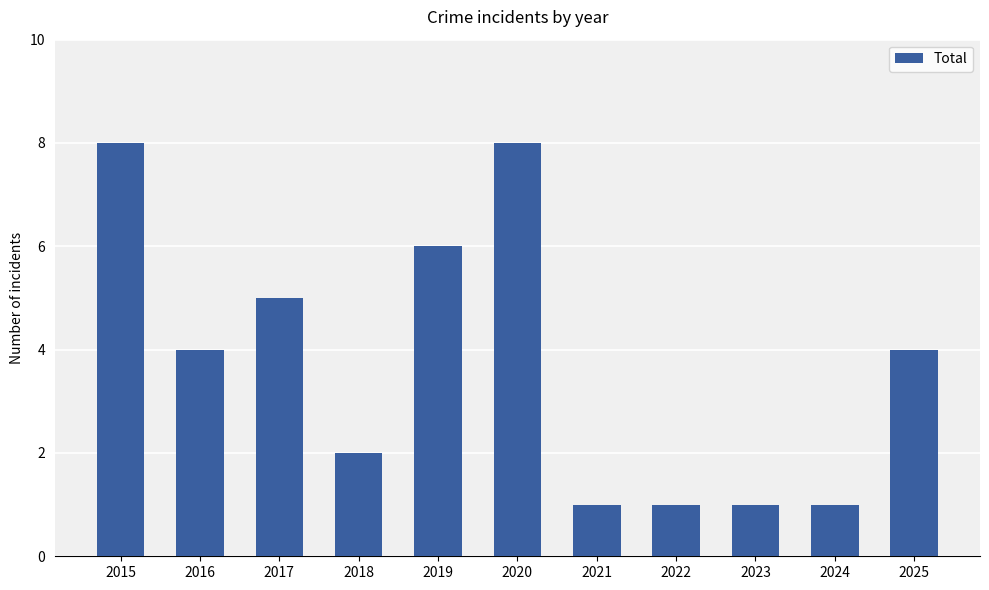

True or false: the data shows 1 at 2018.

False